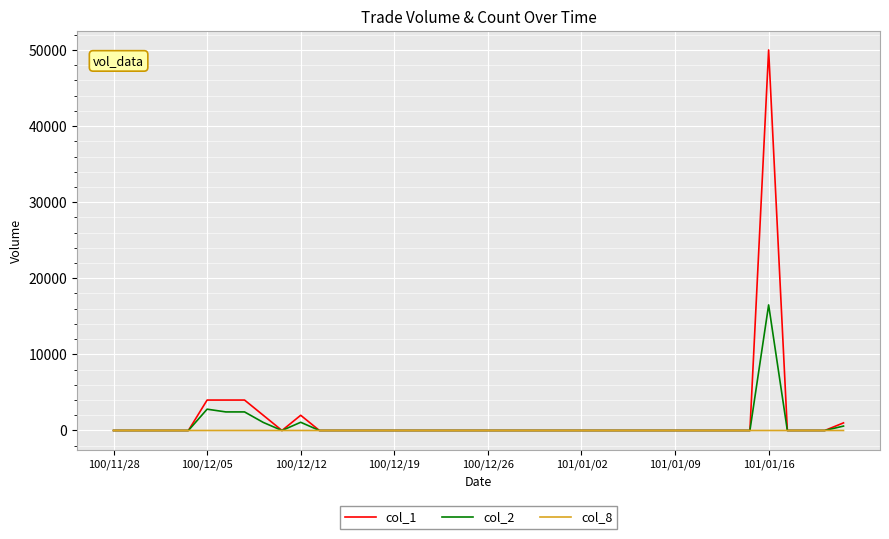

Which series has the largest total across all categories?

col_1